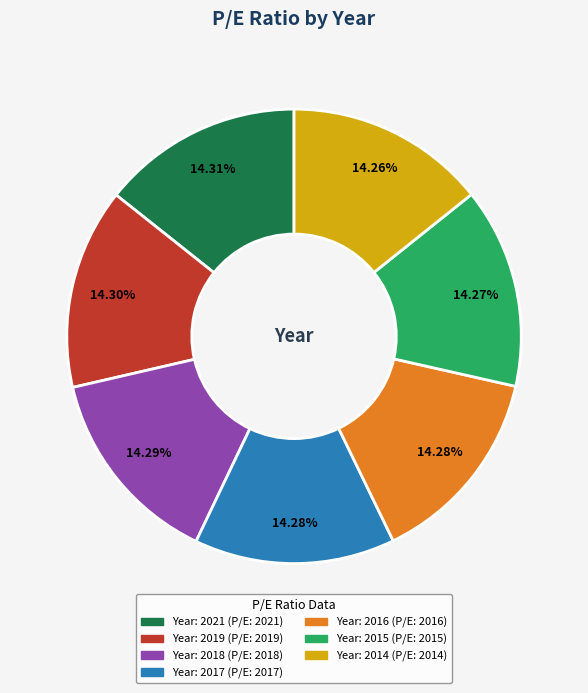

Is there a majority slice in this chart?

No